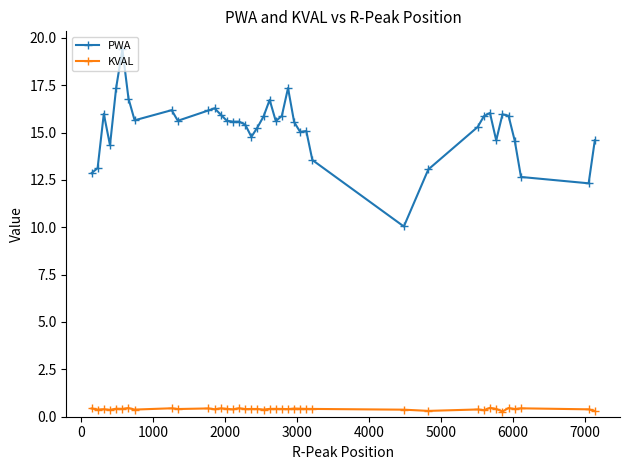

At how many categories does at least one series exceed 14?

33